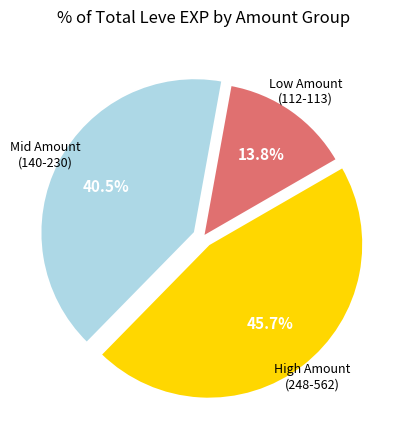

Which has a higher value, High Amount (248-562) or Low Amount (112-113)?

High Amount (248-562)